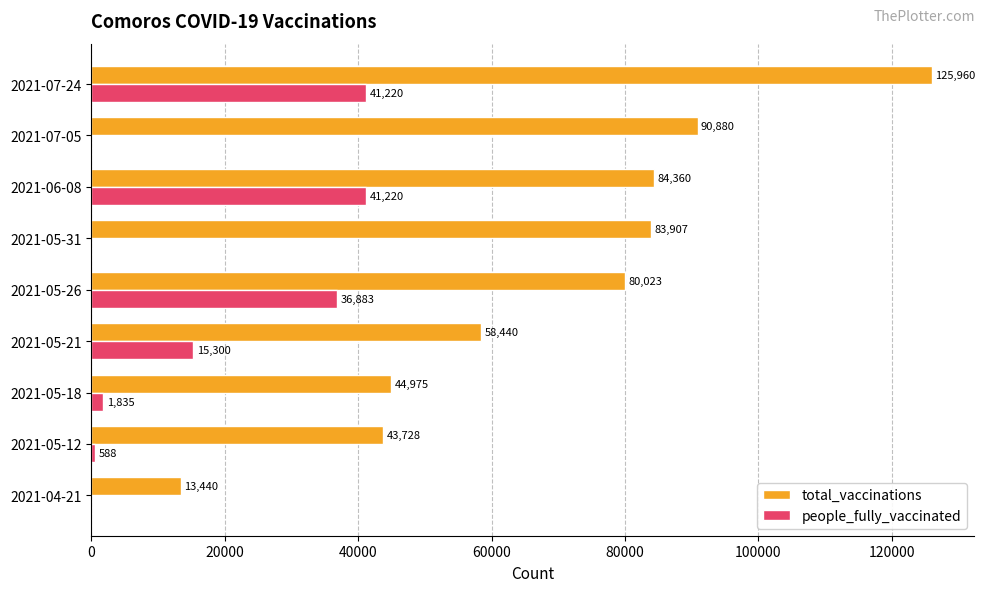

Is it true that total_vaccinations equals 6652 at 2021-04-21?

False